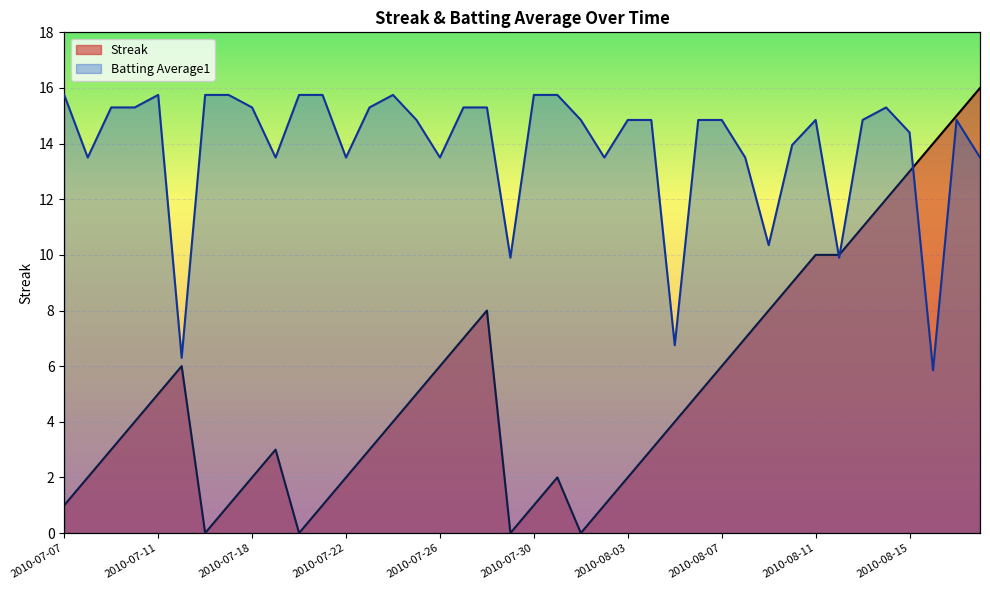

Reading left to right, transcribe all the data shown in this chart.

Streak: 2010-07-07=1.0	2010-07-08=2.0	2010-07-09=3.0	2010-07-10=4.0	2010-07-11=5.0	2010-07-15=6.0	2010-07-16=0.0	2010-07-17=1.0	2010-07-18=2.0	2010-07-19=3.0	2010-07-20=0.0	2010-07-21=1.0	2010-07-22=2.0	2010-07-23=3.0	2010-07-24=4.0	2010-07-25=5.0	2010-07-26=6.0	2010-07-27=7.0	2010-07-28=8.0	2010-07-29=0.0	2010-07-30=1.0	2010-07-31=2.0	2010-08-01=0.0	2010-08-02=1.0	2010-08-03=2.0	2010-08-04=3.0	2010-08-05=4.0	2010-08-06=5.0	2010-08-07=6.0	2010-08-08=7.0	2010-08-09=8.0	2010-08-10=9.0	2010-08-11=10.0	2010-08-12=10.0	2010-08-13=11.0	2010-08-14=12.0	2010-08-15=13.0	2010-08-16=14.0	2010-08-17=15.0	2010-08-18=16.0
Batting Average1: 2010-07-07=15.7	2010-07-08=13.5	2010-07-09=15.3	2010-07-10=15.3	2010-07-11=15.7	2010-07-15=6.3	2010-07-16=15.7	2010-07-17=15.7	2010-07-18=15.3	2010-07-19=13.5	2010-07-20=15.7	2010-07-21=15.7	2010-07-22=13.5	2010-07-23=15.3	2010-07-24=15.7	2010-07-25=14.8	2010-07-26=13.5	2010-07-27=15.3	2010-07-28=15.3	2010-07-29=9.9	2010-07-30=15.7	2010-07-31=15.7	2010-08-01=14.8	2010-08-02=13.5	2010-08-03=14.8	2010-08-04=14.8	2010-08-05=6.7	2010-08-06=14.8	2010-08-07=14.8	2010-08-08=13.5	2010-08-09=10.3	2010-08-10=13.9	2010-08-11=14.8	2010-08-12=9.9	2010-08-13=14.8	2010-08-14=15.3	2010-08-15=14.4	2010-08-16=5.8	2010-08-17=14.8	2010-08-18=13.5